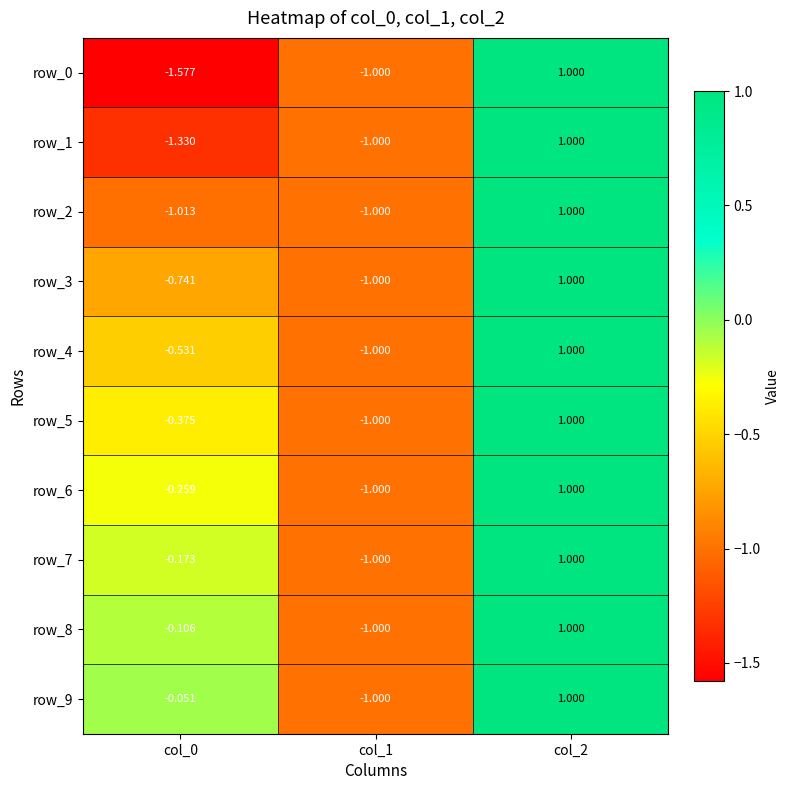

Which has a higher value, col_0 or col_1?

col_1